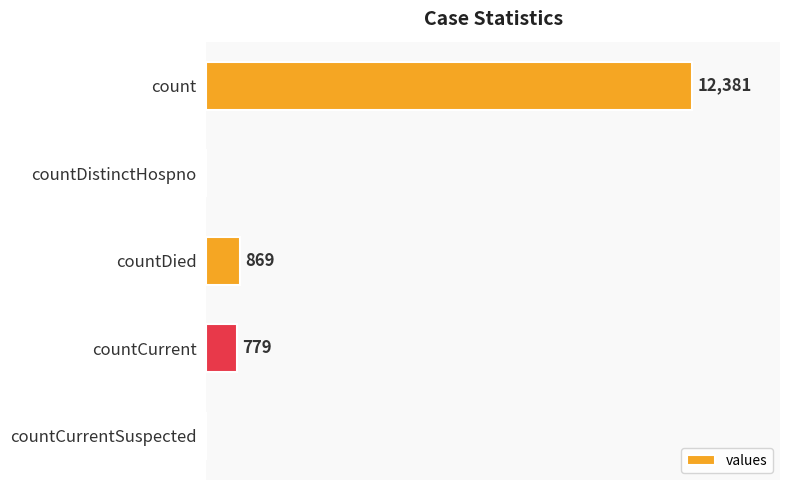

Which category has the highest value across all series?

count